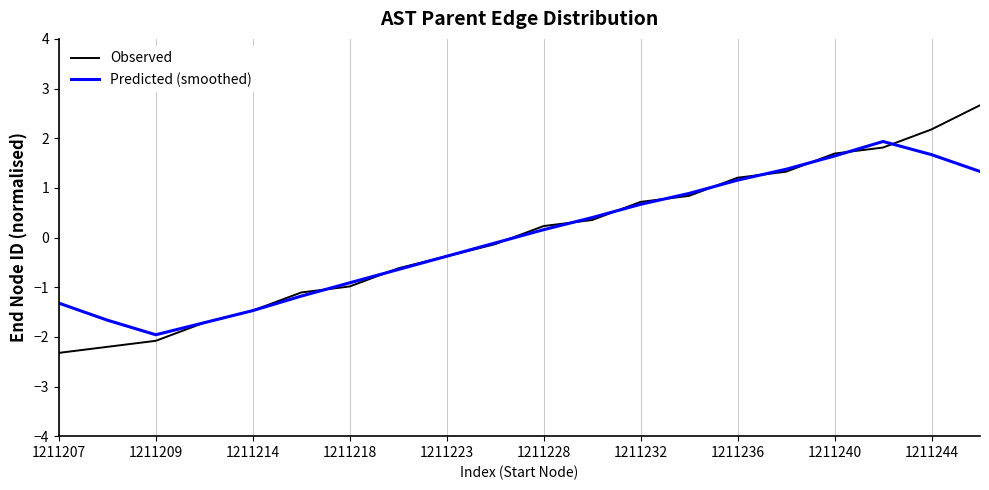

Which series has the largest range (max minus min)?

Observed